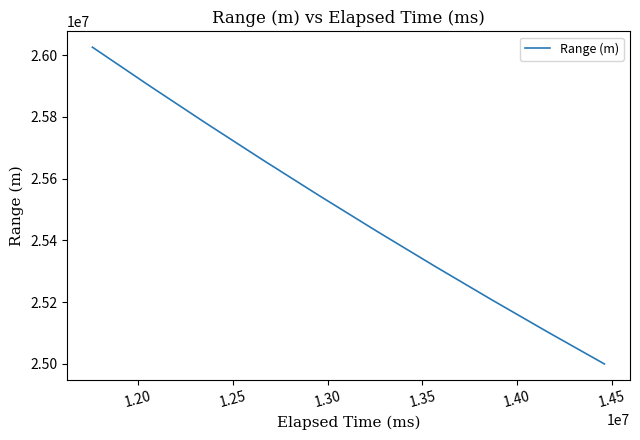

What is the greatest value displayed?

26025839.6